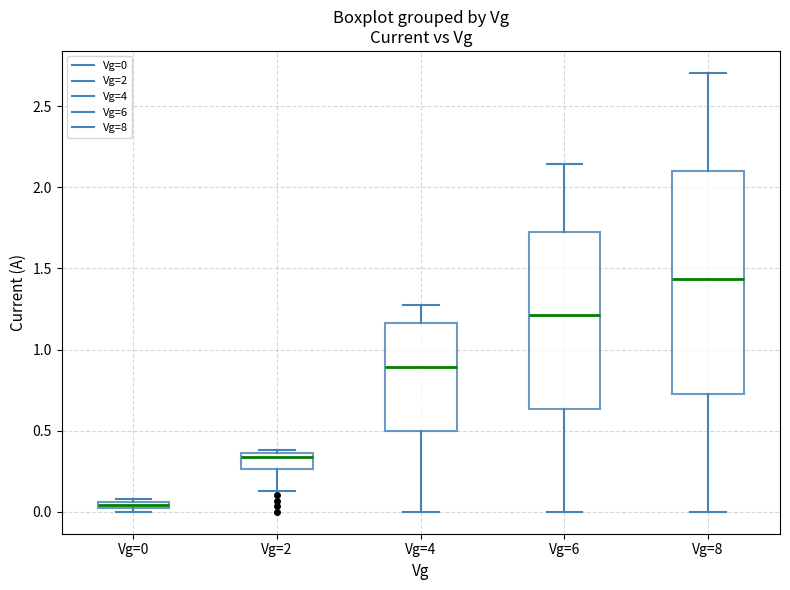

Which box's median line is the highest?

Vg=8